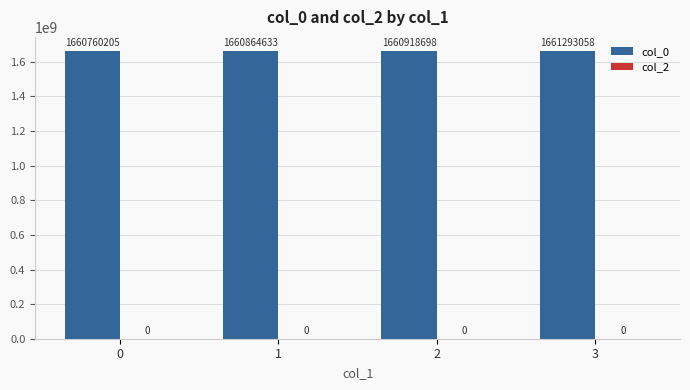

What is the difference between the maximum and minimum values?

532853